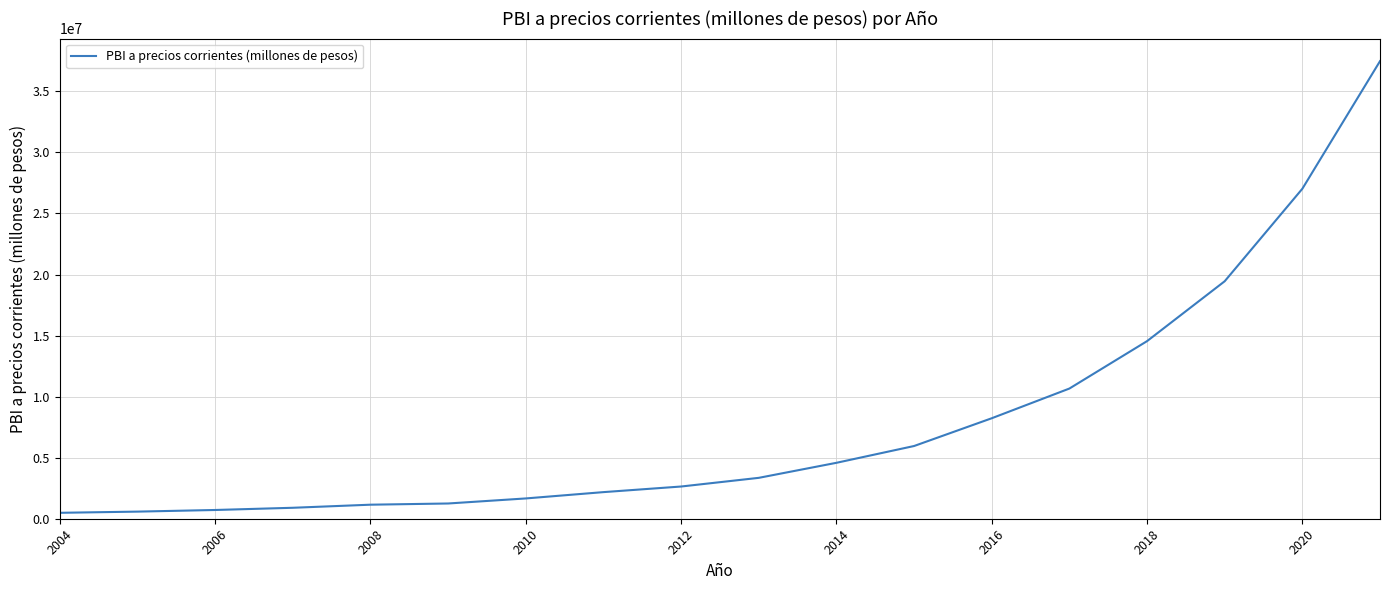

What is the maximum value shown in the chart?

37470588